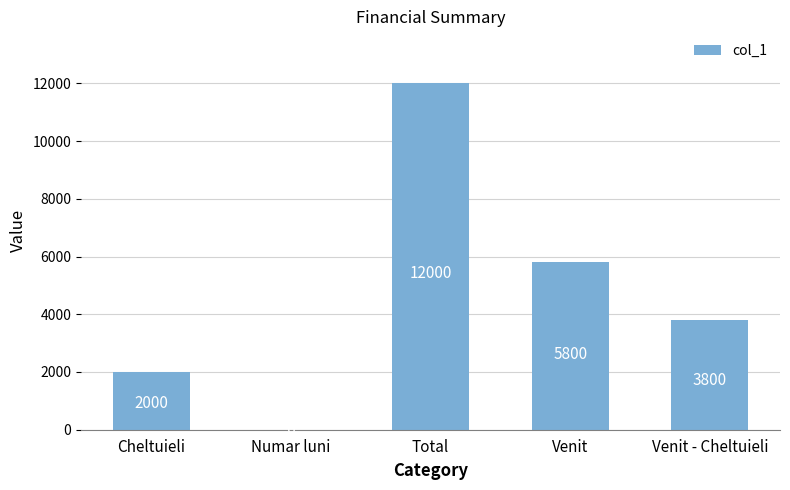

True or false: the data shows 5800 at Venit.

True